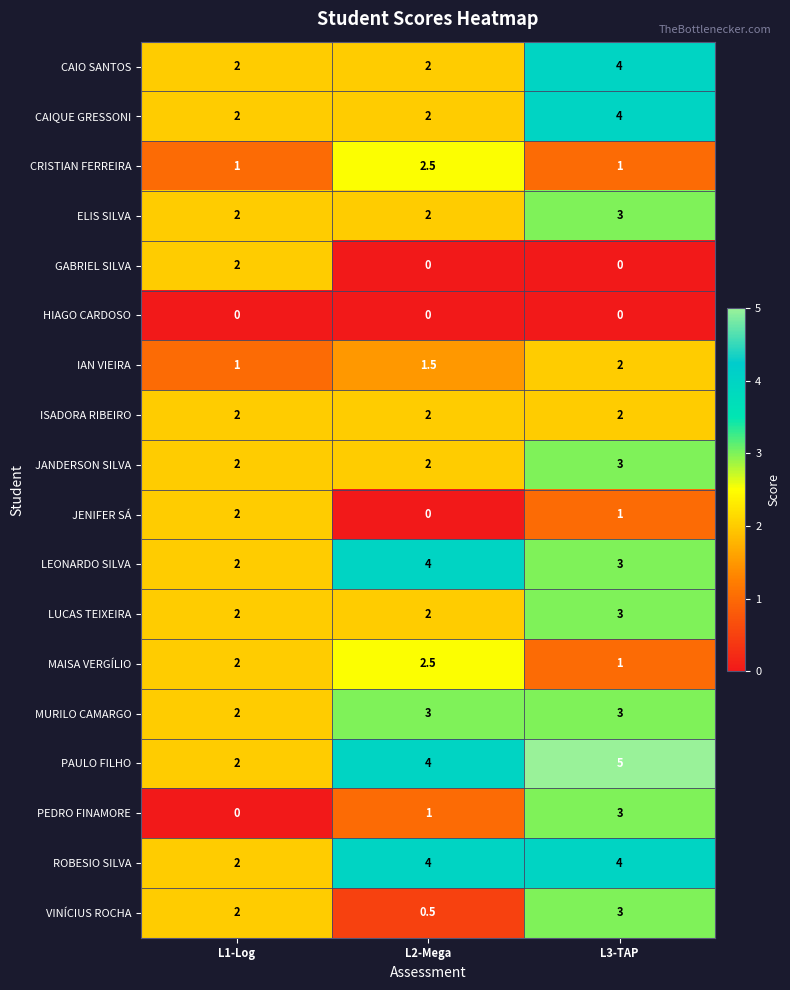

What is the average value of the CAIQUE GRESSONI series?

2.7